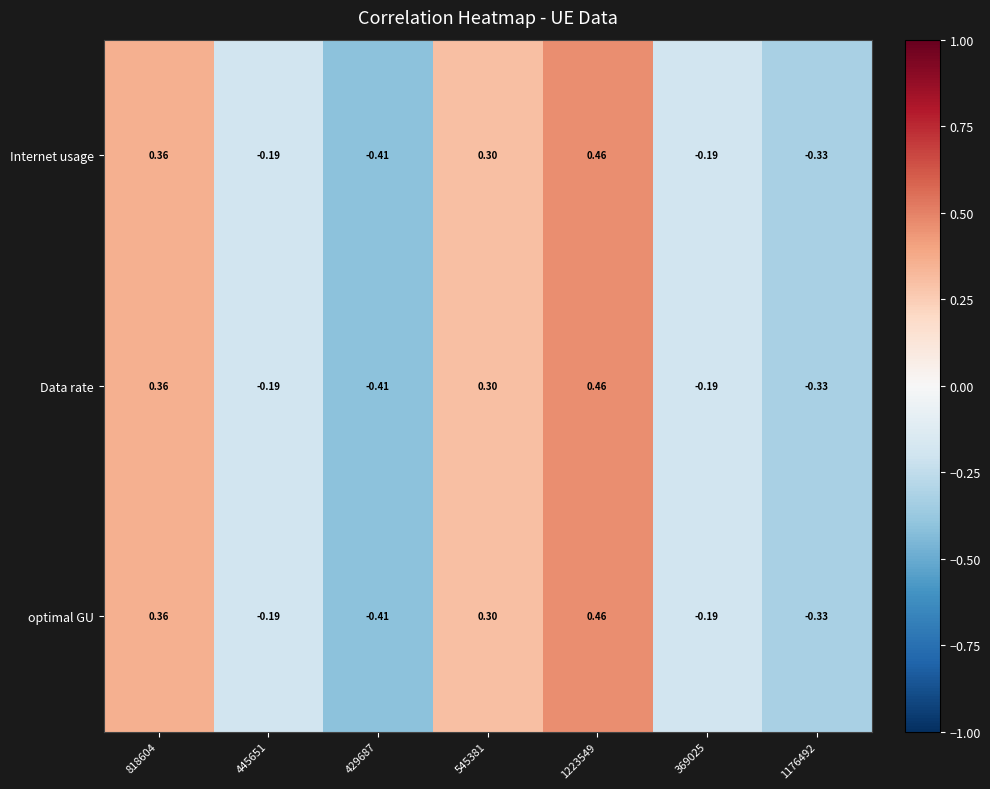

Is the value of Internet usage at 1223549 greater than the value of Data rate at 429687?

Yes